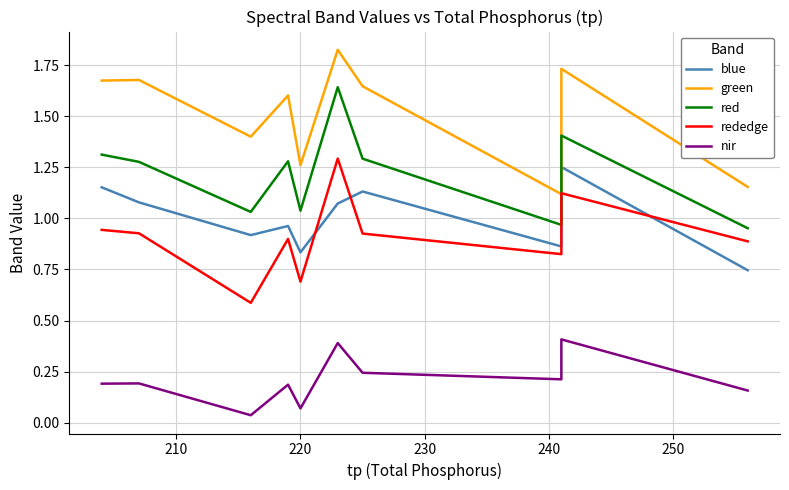

What is the average value of the blue series?

1.0